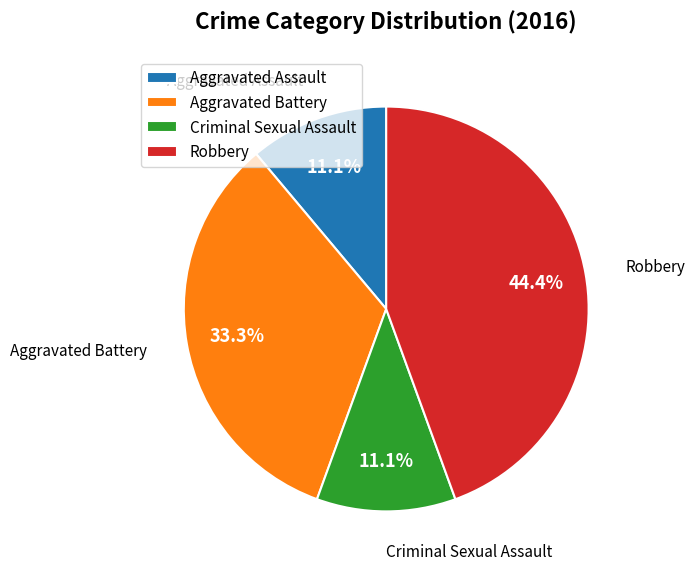

What percentage is the Criminal Sexual Assault slice, to the nearest percent?

11%